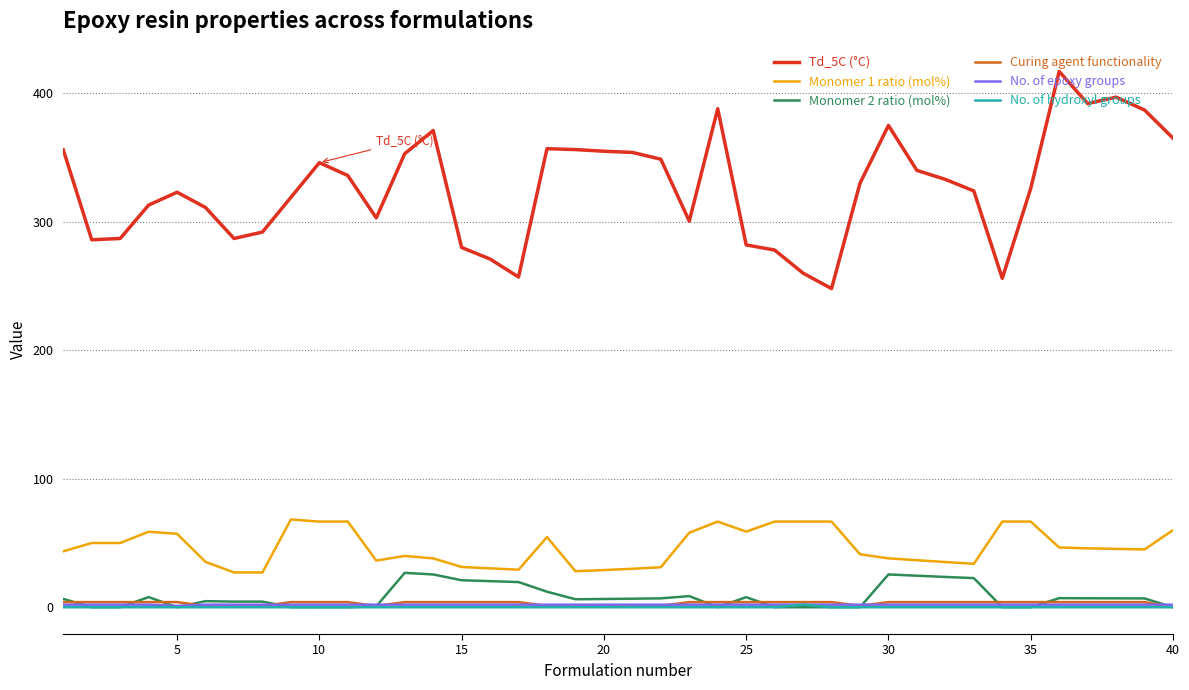

Which series has the largest total across all categories?

Td_5C (°C)